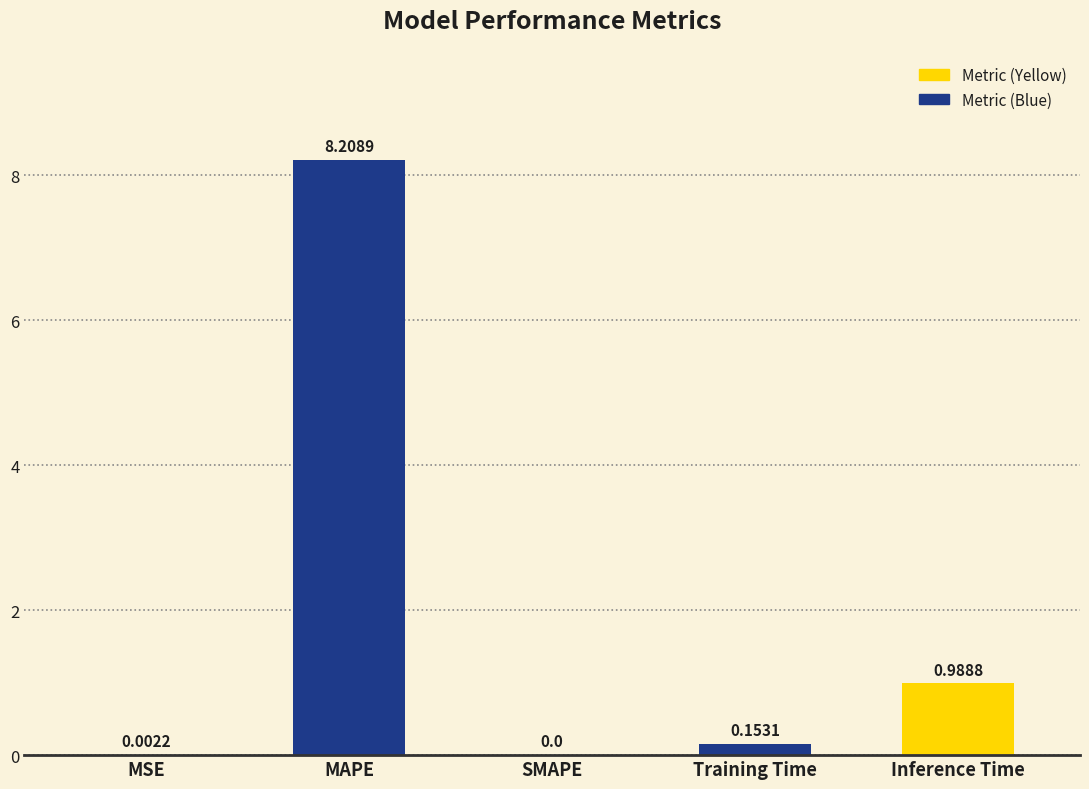

Where is the data nearest to the value 4?

Inference Time